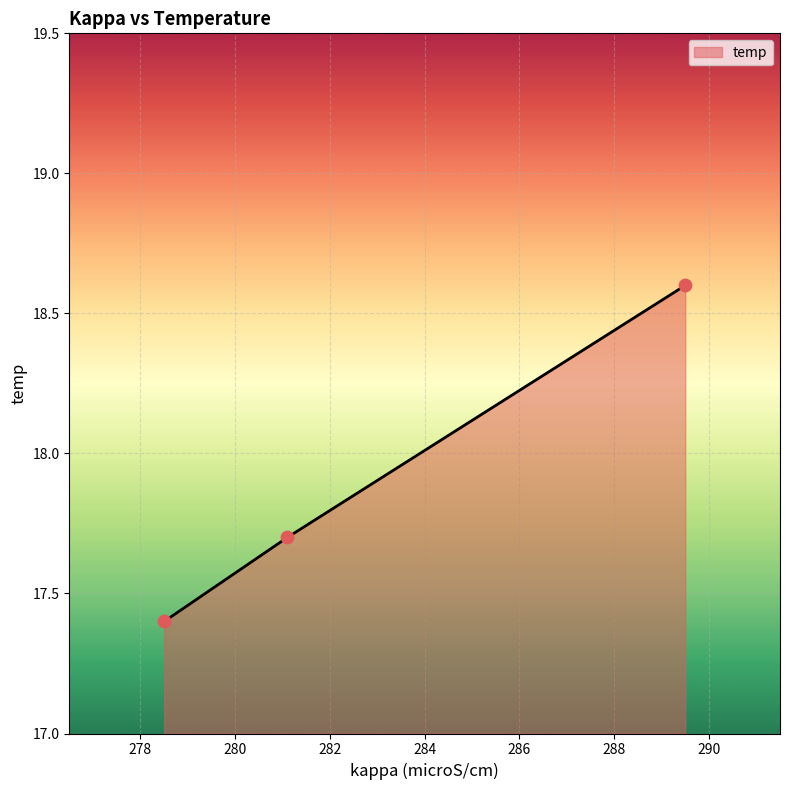

What is the change in value from 289.5 to 278.5?

-1.2